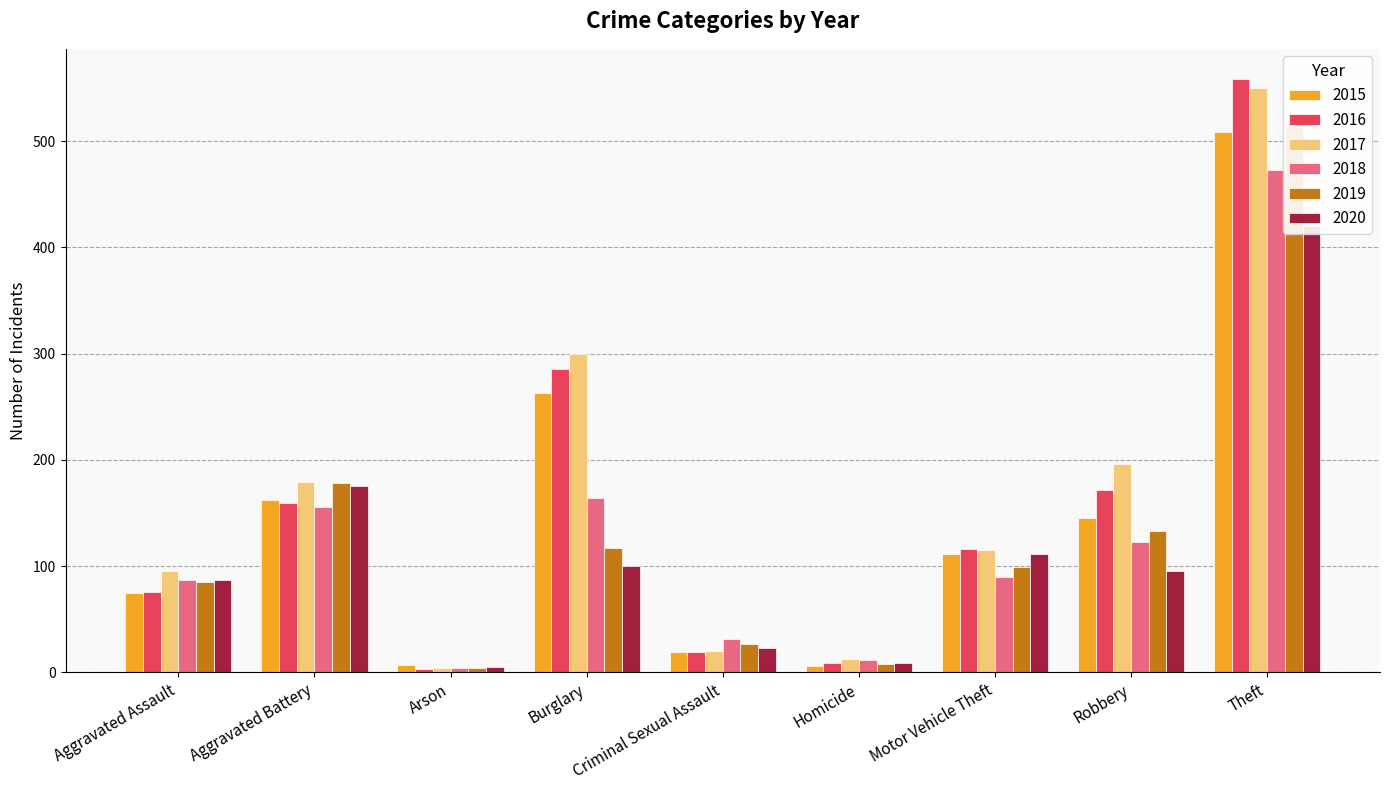

Between Burglary and Motor Vehicle Theft, which is larger?

Burglary